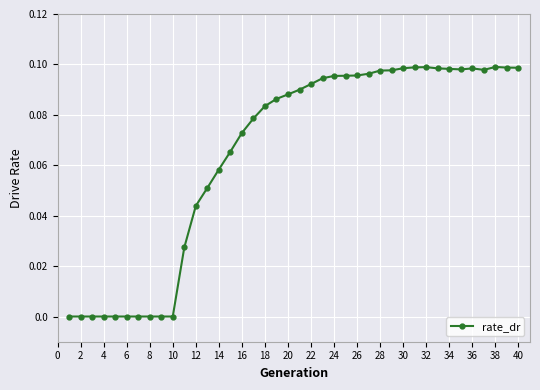

What is the sum of all values?

2.6